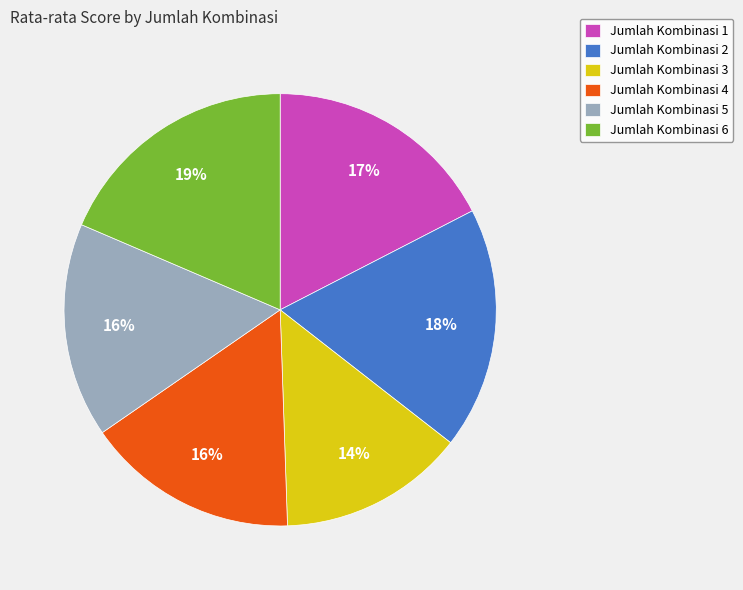

Is there any slice that represents more than half of the pie?

No